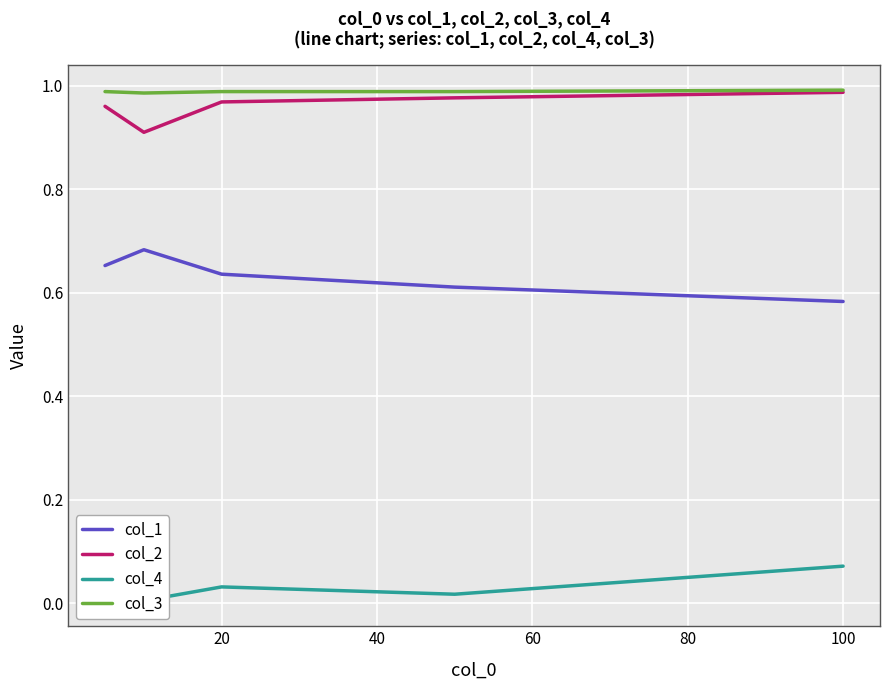

What is the minimum value for col_1?

0.6